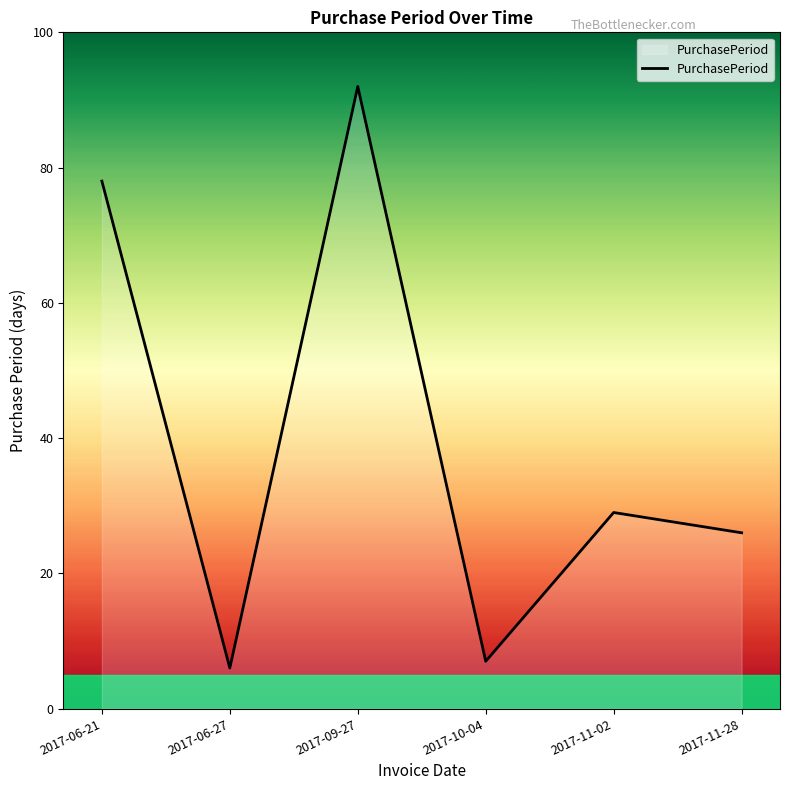

Approximately how many times larger is the value at 2017-10-04 compared to 2017-11-28?

0.3